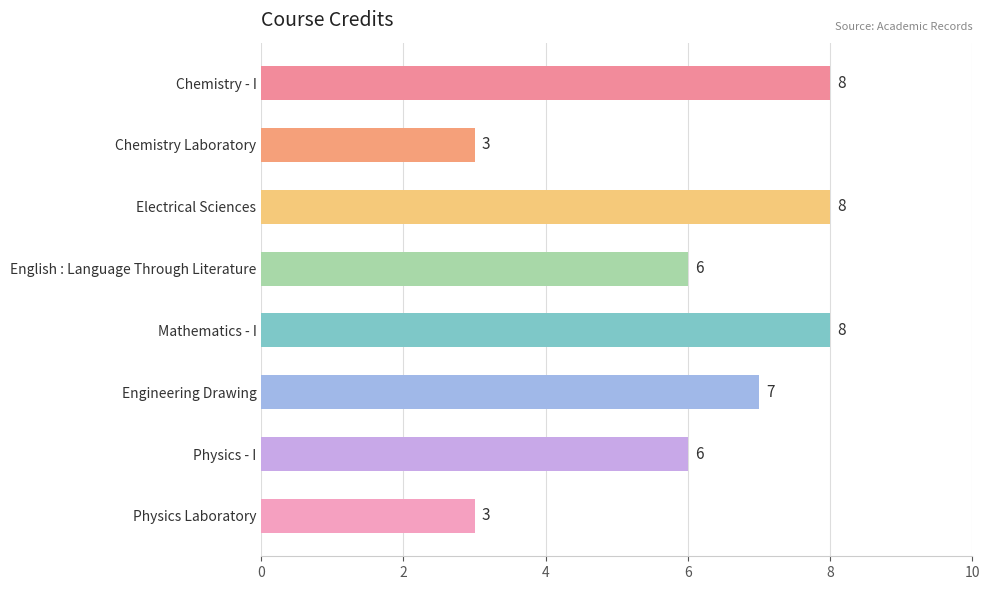

Reading top to bottom, extract all data points from this chart.

8	3	8	6	8	7	6	3